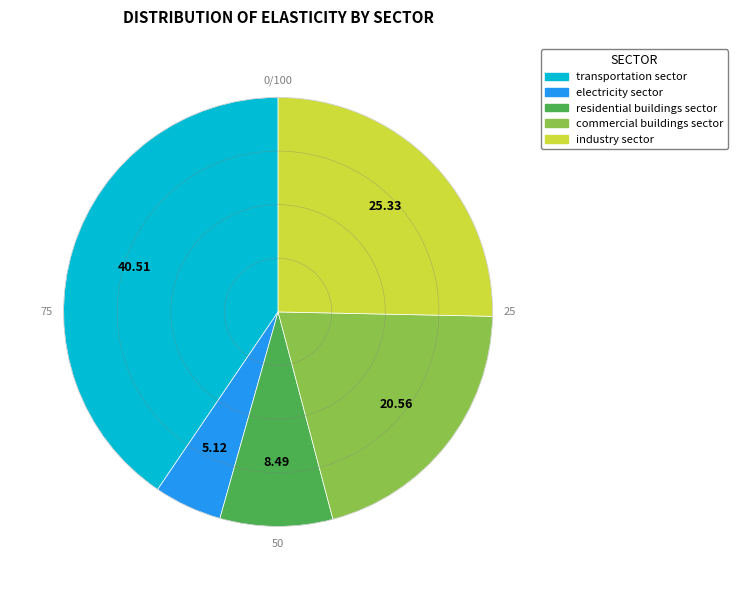

Does electricity sector account for over 50% of the chart?

No